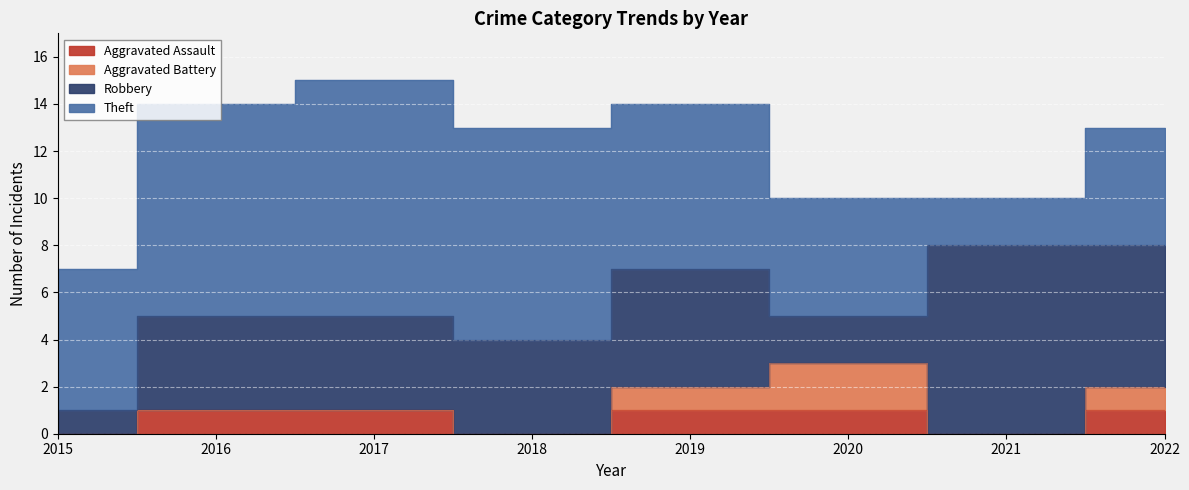

How many Theft values are between 5 and 9?

6